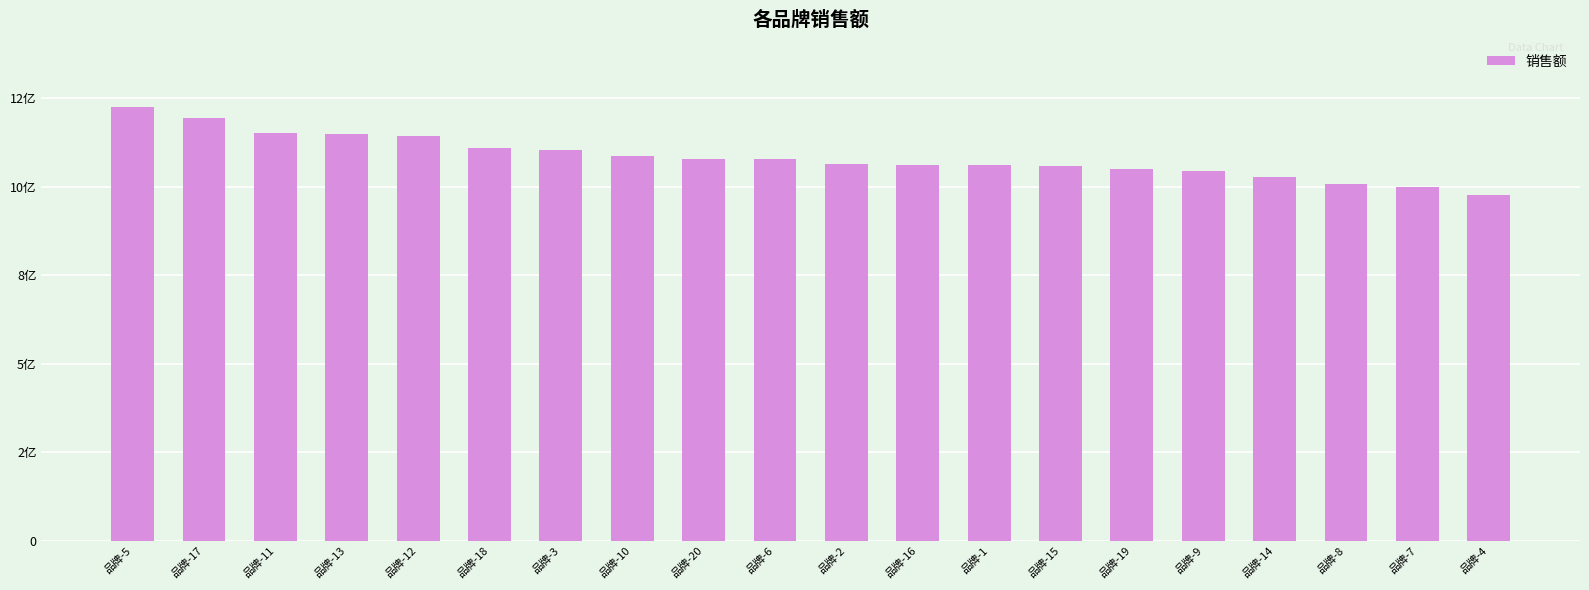

What is the value of the 14th bar from the left?

1057483673.6